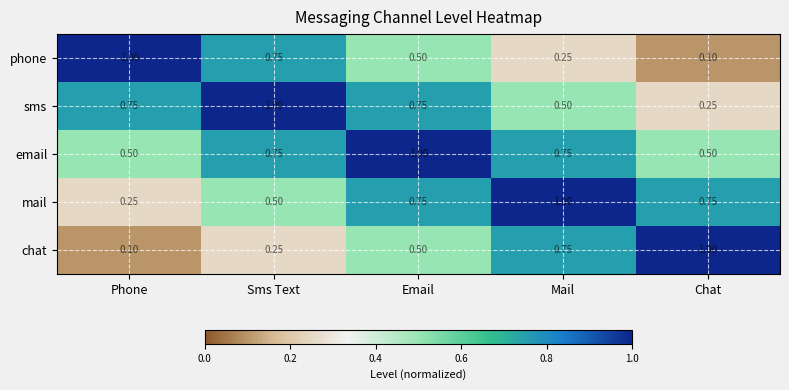

Rank the categories by phone value from highest to lowest.

Phone, Sms Text, Email, Mail, Chat